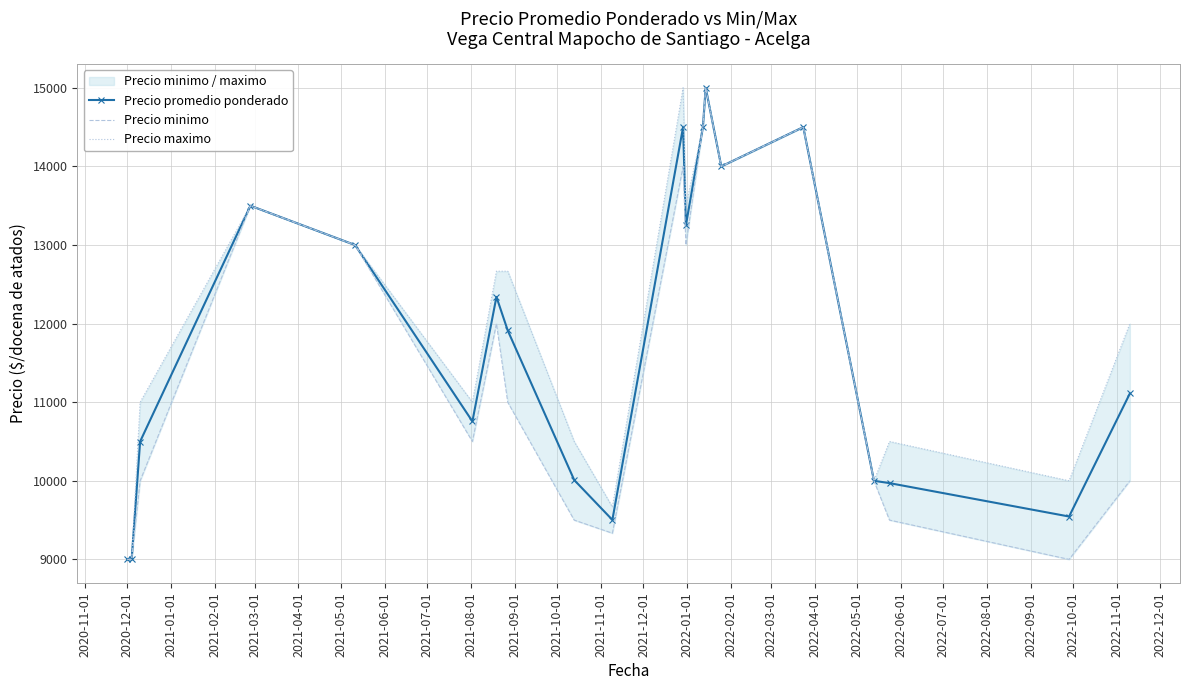

What is the maximum value for Precio promedio ponderado?

15000.0